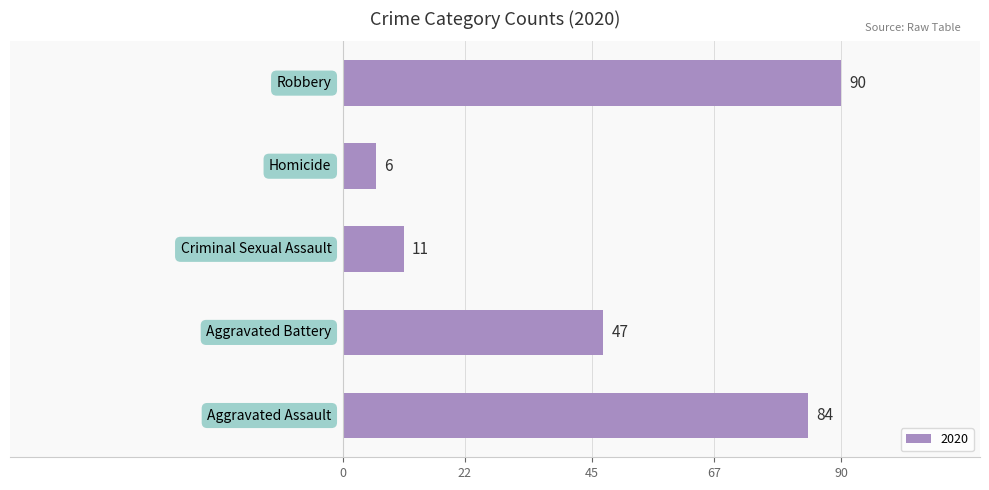

What is the smallest value displayed?

6